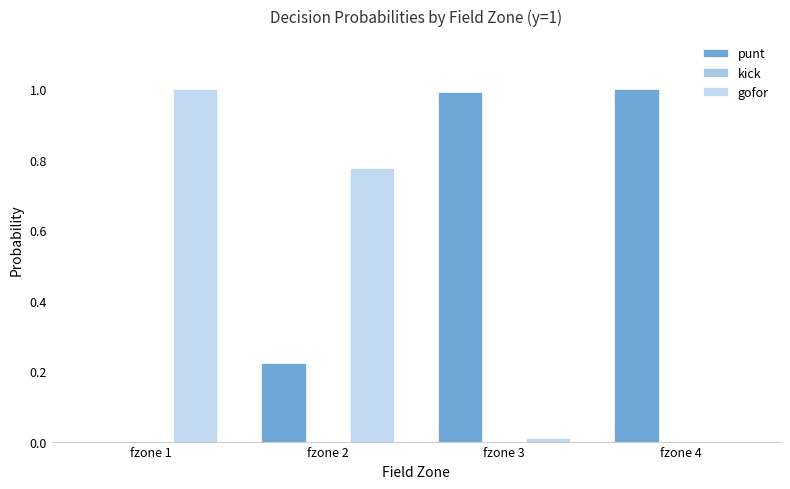

Reading left to right, list all the values displayed in this chart.

punt: fzone 1=0.0	fzone 2=0.2	fzone 3=1.0	fzone 4=1.0
kick: fzone 1=0.0	fzone 2=0.0	fzone 3=0.0	fzone 4=0.0
gofor: fzone 1=1.0	fzone 2=0.8	fzone 3=0.0	fzone 4=0.0